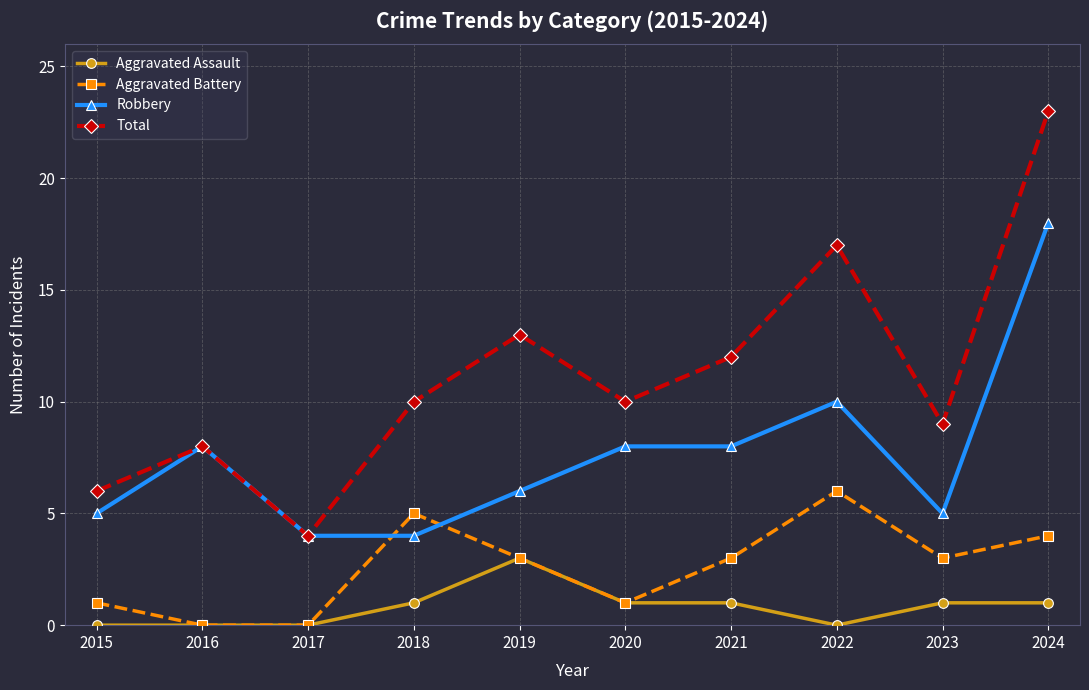

Count the number of categories in the chart.

10